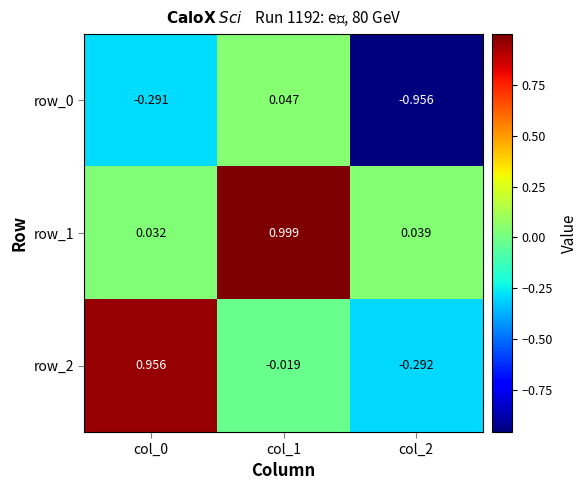

True or false: row_1 has a value of 0.3 at col_1.

False